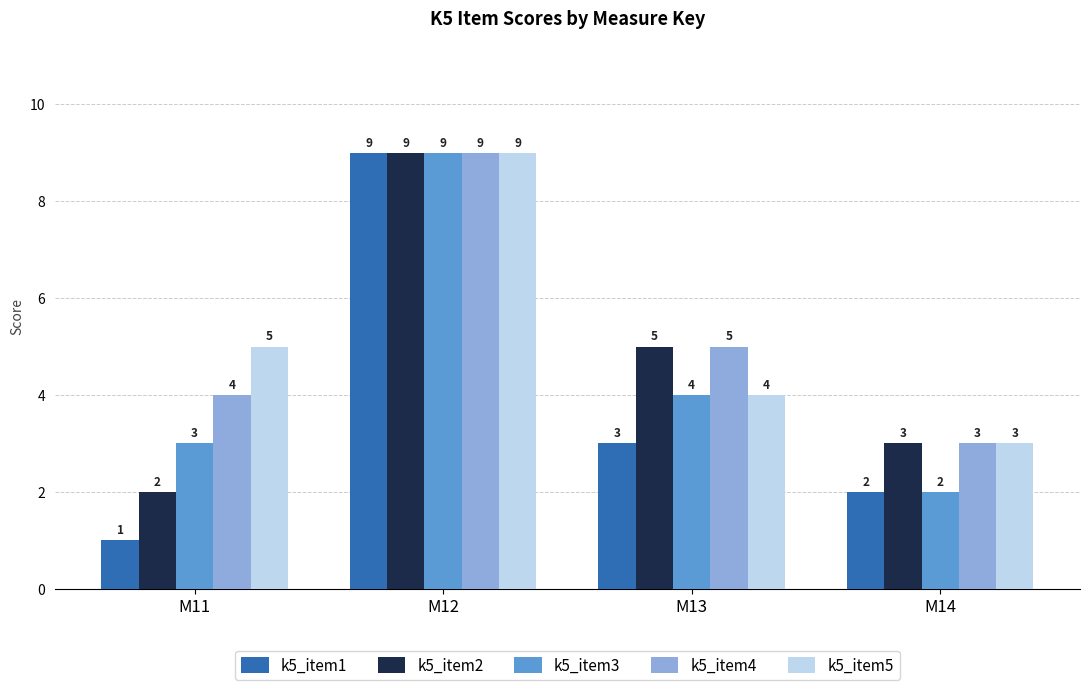

The value of k5_item4 at M14 is 3. True or false?

True